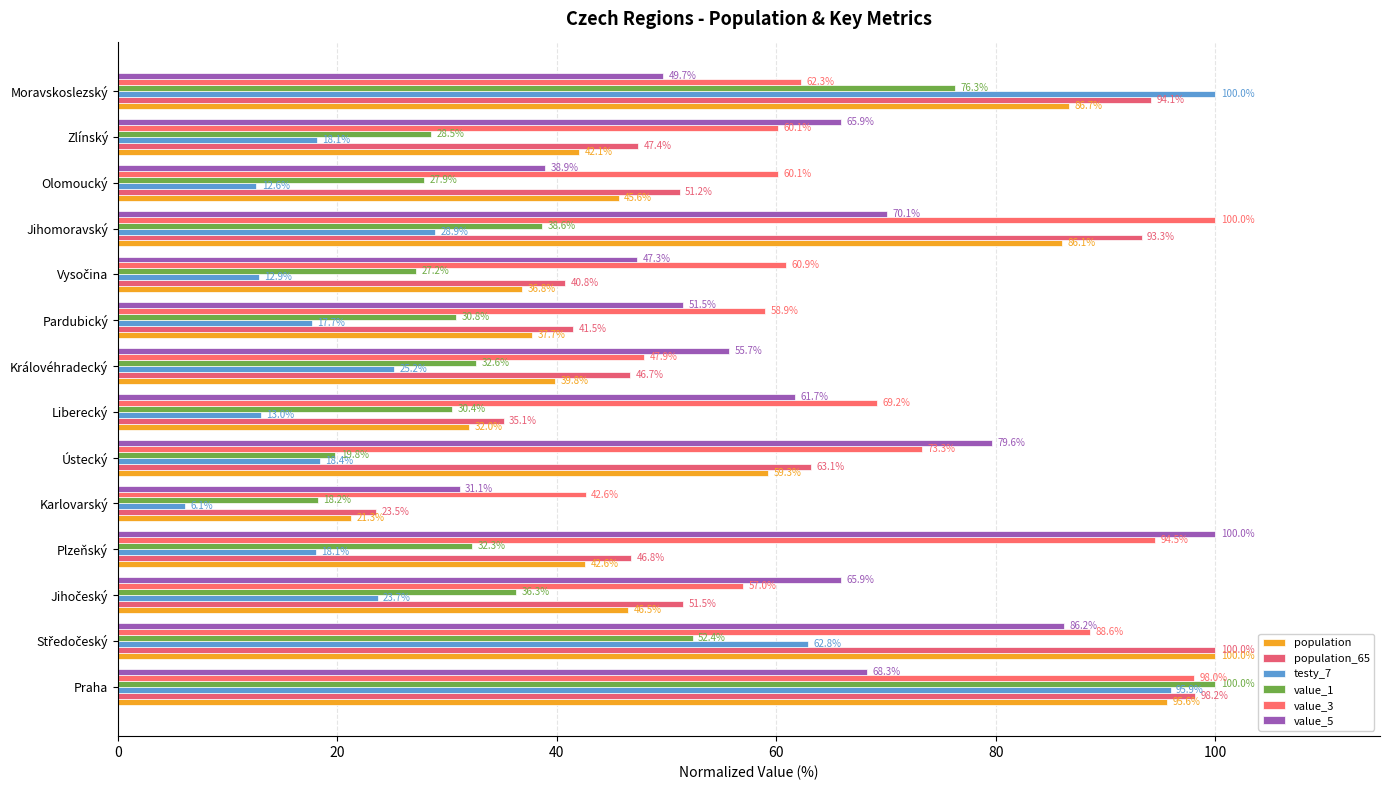

What are all the series names shown in the legend?

population, population_65, testy_7, value_1, value_3, value_5